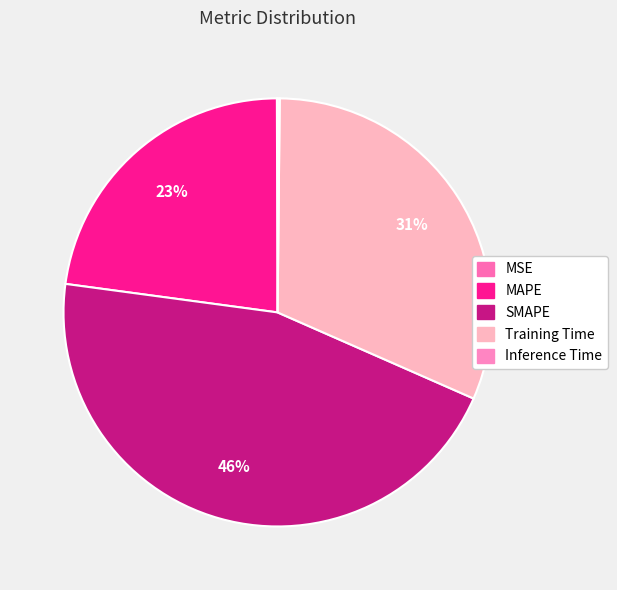

Does any single category account for the majority?

No